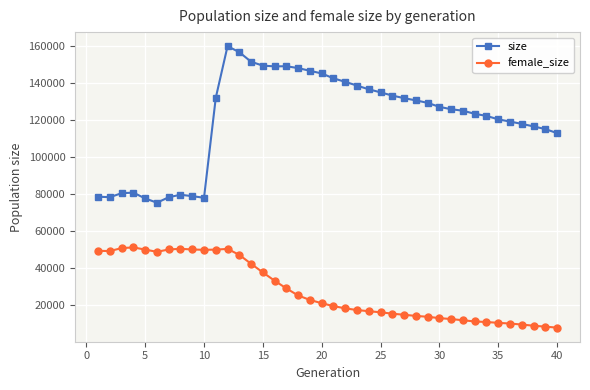

True or false: size and female_size cross at least once.

False